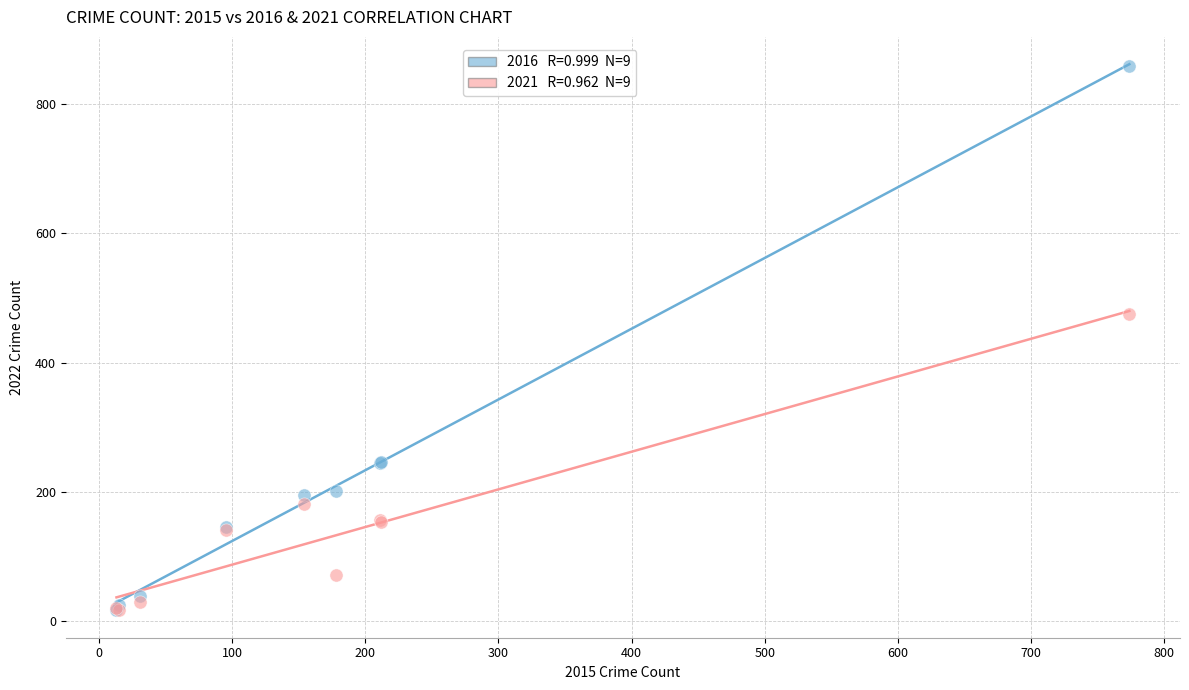

Across all series, what Y value is closest to 437?

475